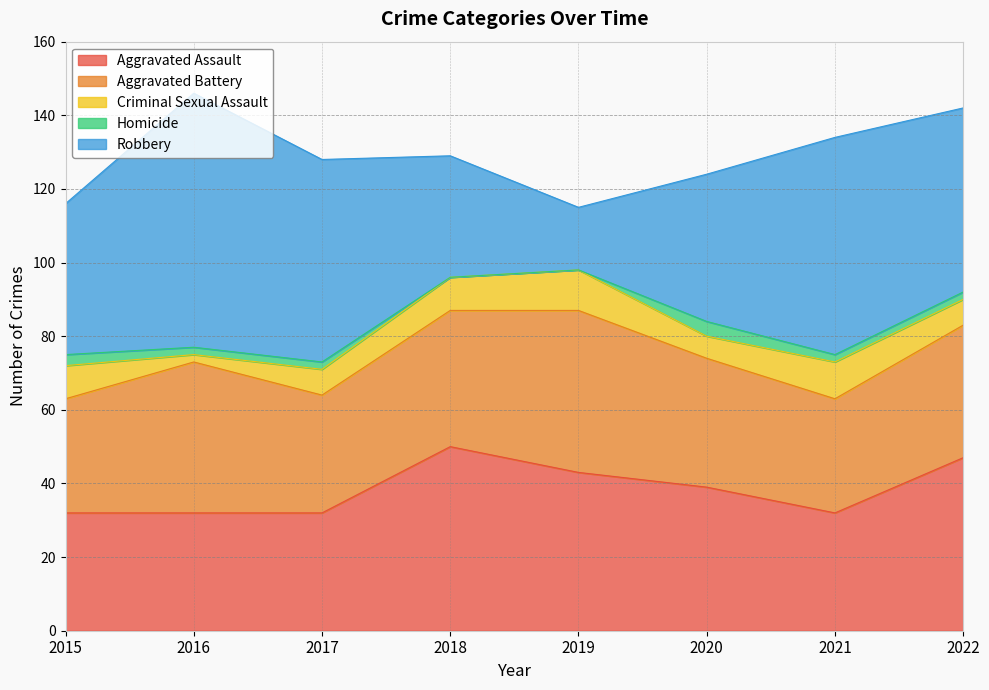

After their last crossing, which series has the higher values: Aggravated Battery or Robbery?

Robbery